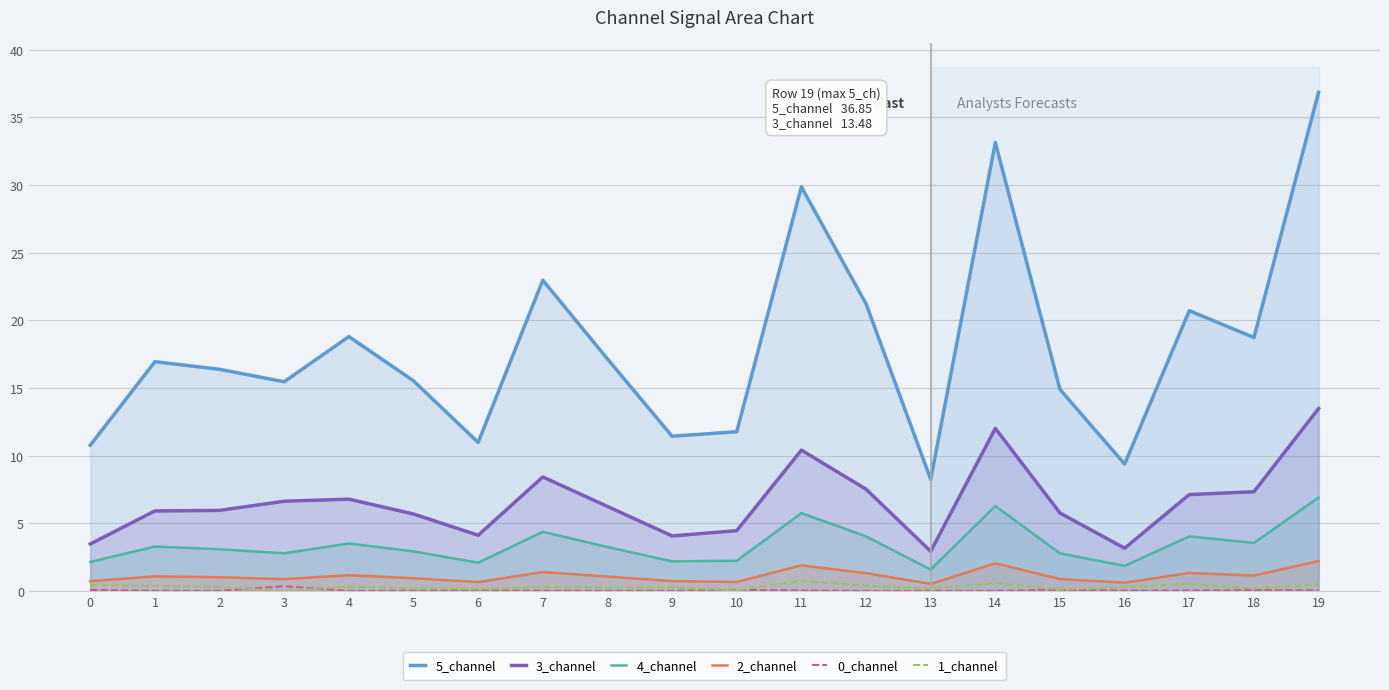

What is the value of the 2_channel point at the 16th from the left?

0.9